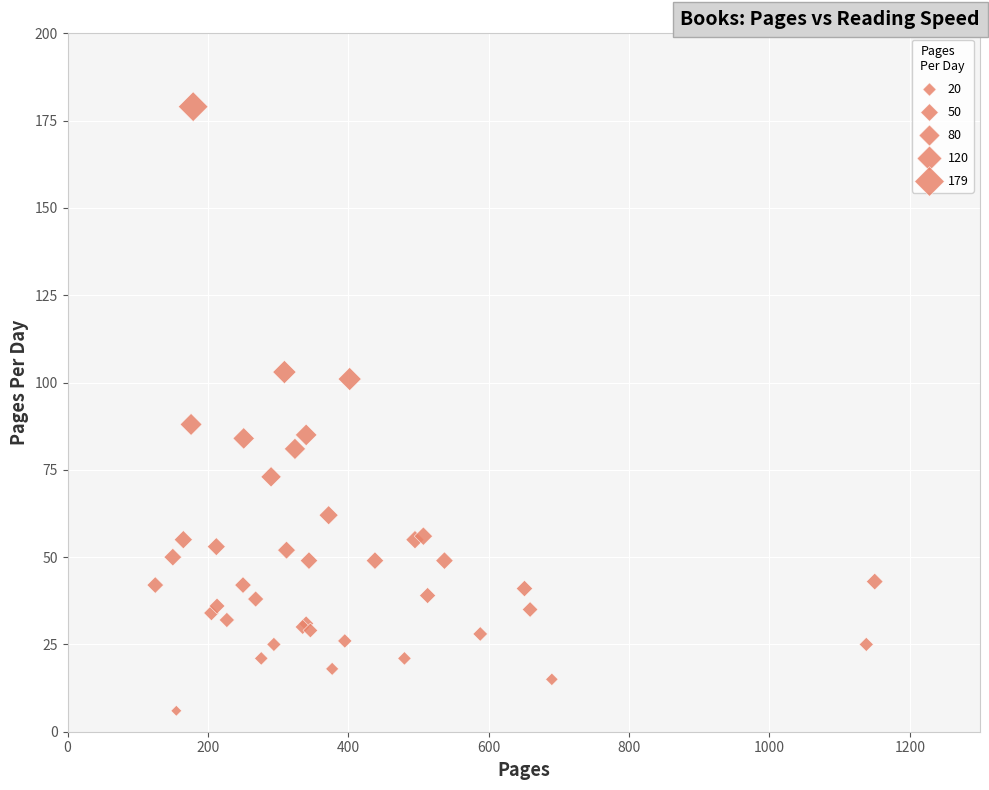

What Y value in the scatter plot is closest to 92?

88